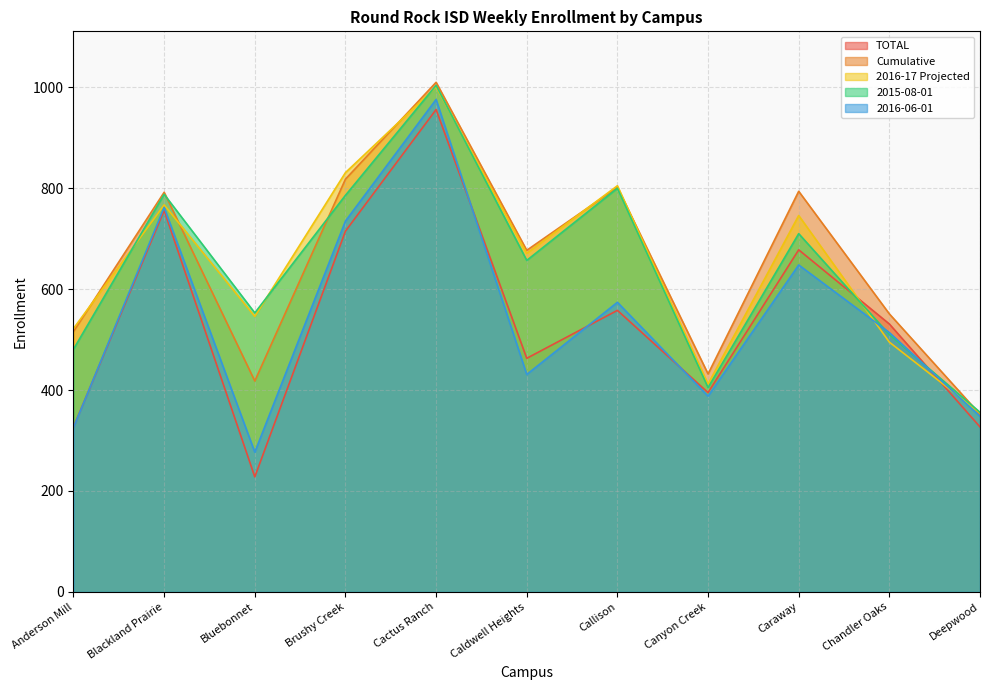

In 2016-17 Projected, how many points are higher than both neighbors (excluding endpoints)?

4